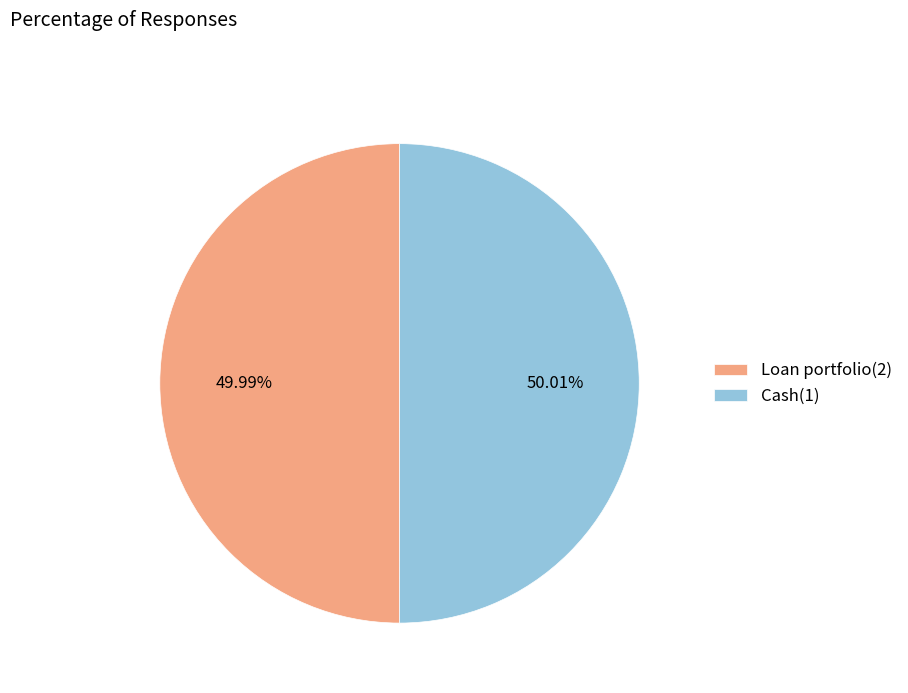

Approximately how many times larger is the value at Loan portfolio(2) compared to Cash(1)?

1.0